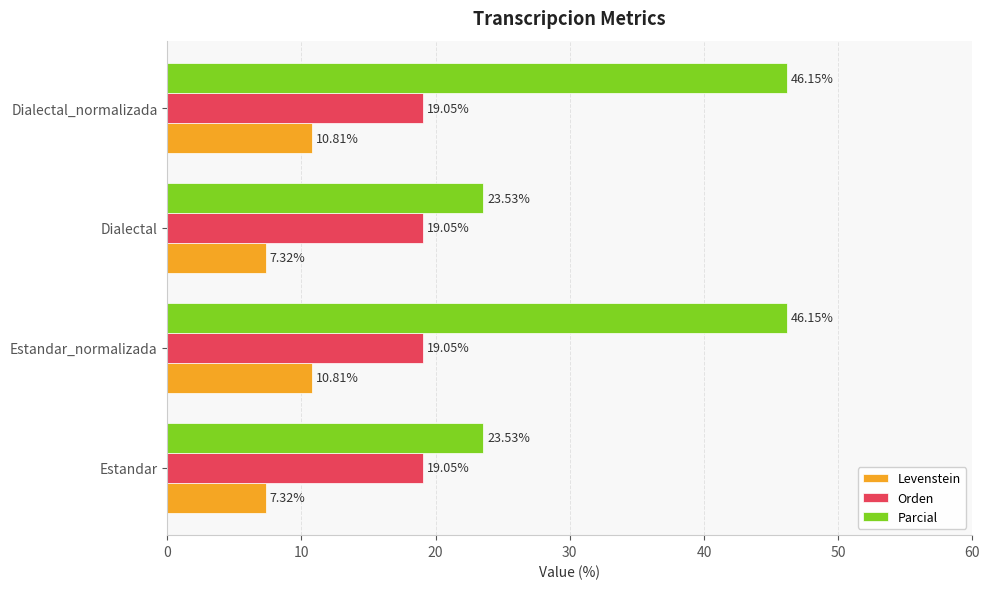

Which series changed the most between Dialectal and Dialectal_normalizada?

Parcial